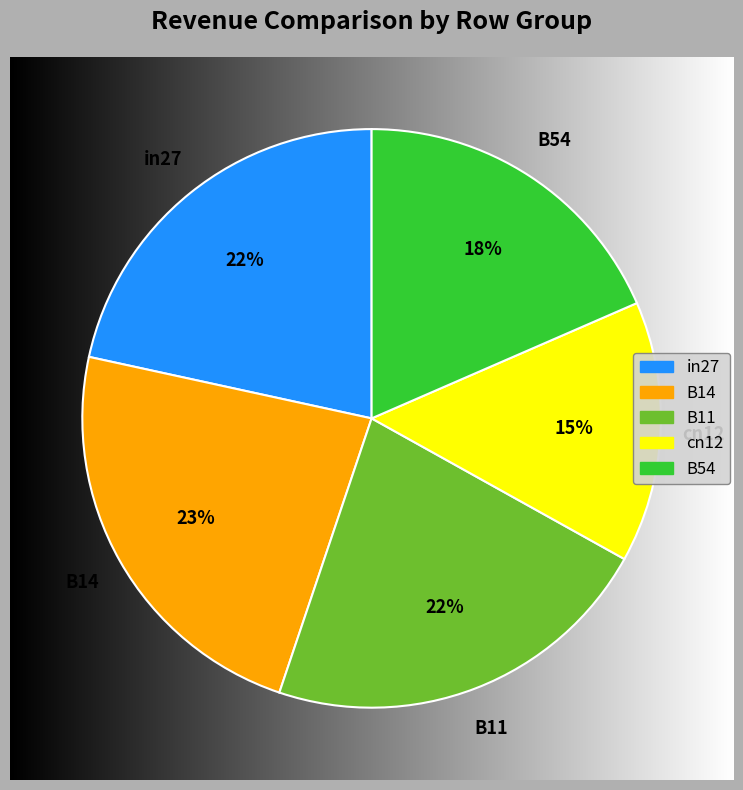

Combined, what portion of the pie is B54 and B14?

41.7%